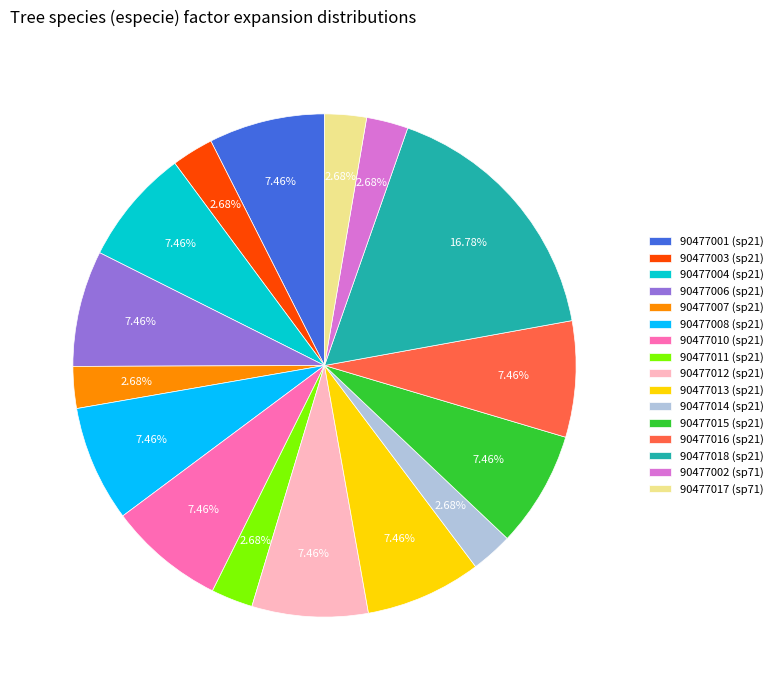

To the nearest percent, what is the difference between the largest and smallest slice percentages?

14%